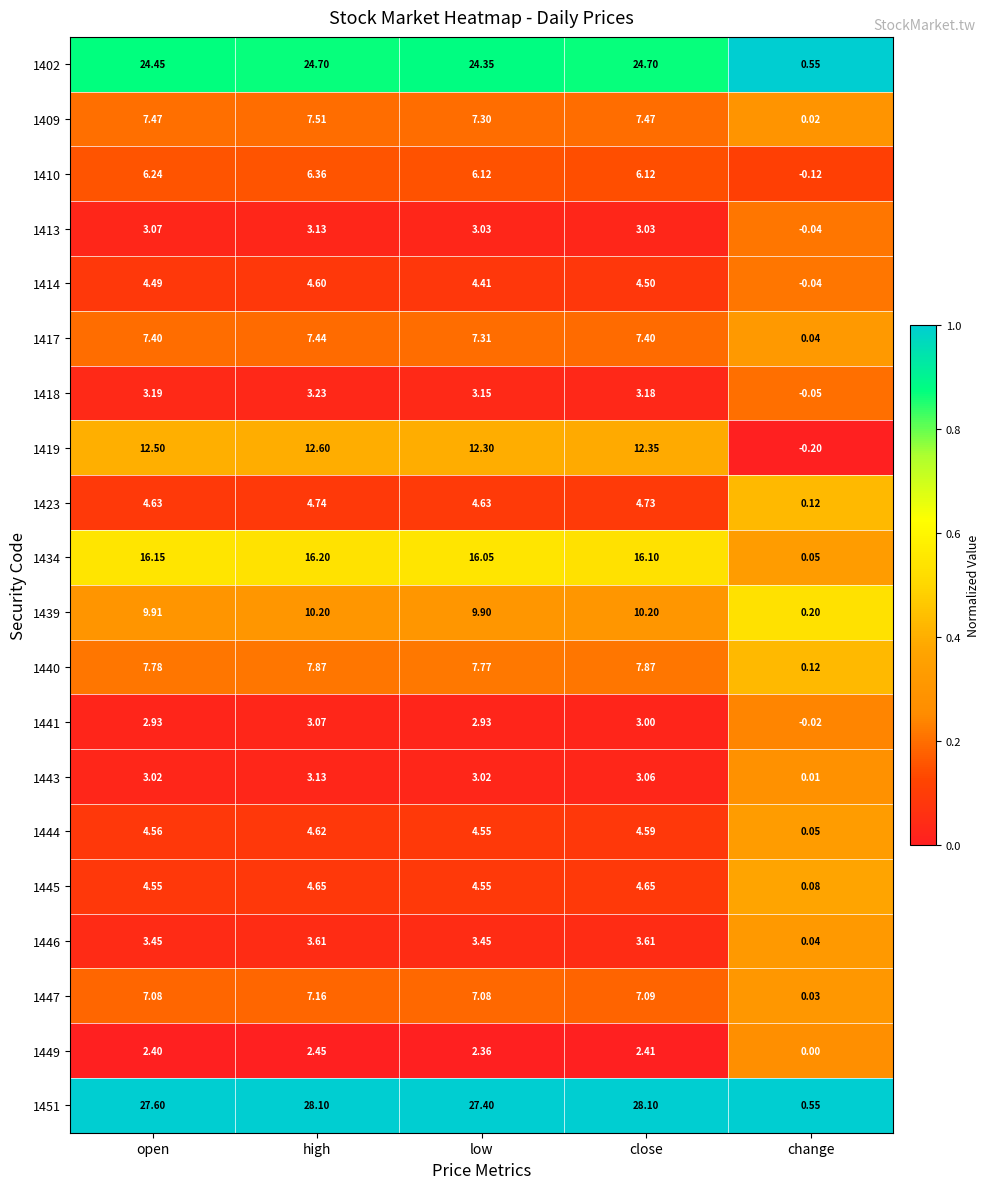

Is the value of 1413 at low greater than the value of 1444 at close?

No